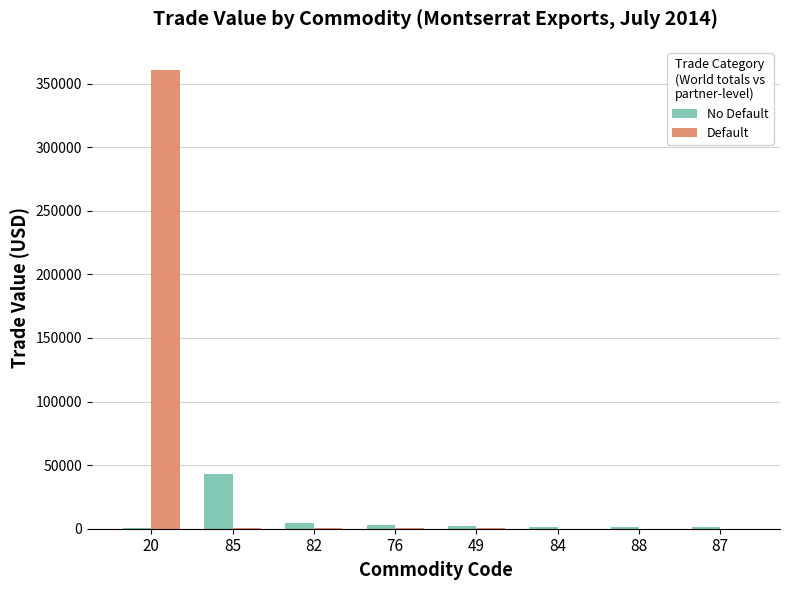

How many groups of bars are there?

8